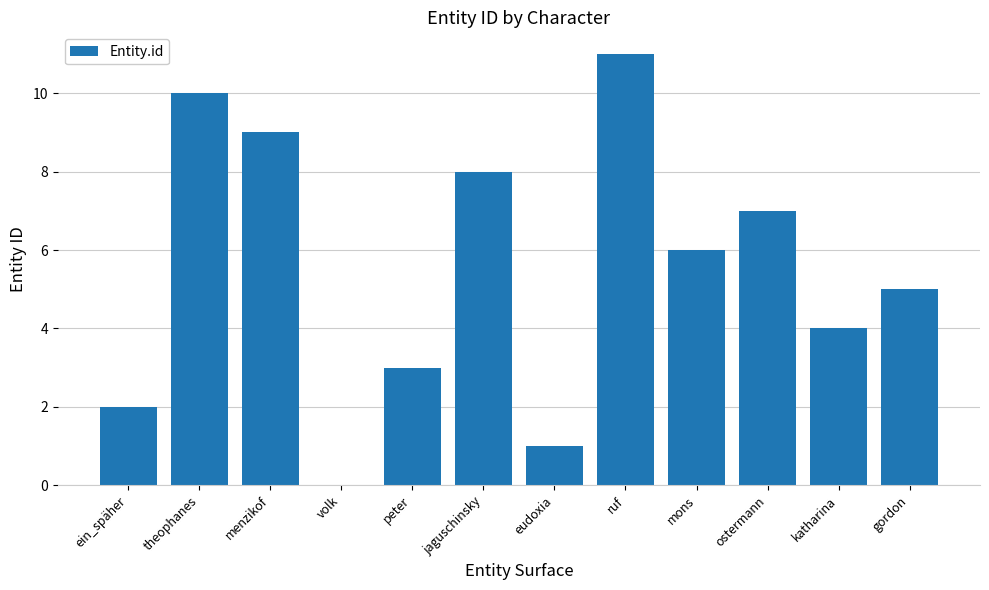

Where does the data first go above 6?

theophanes